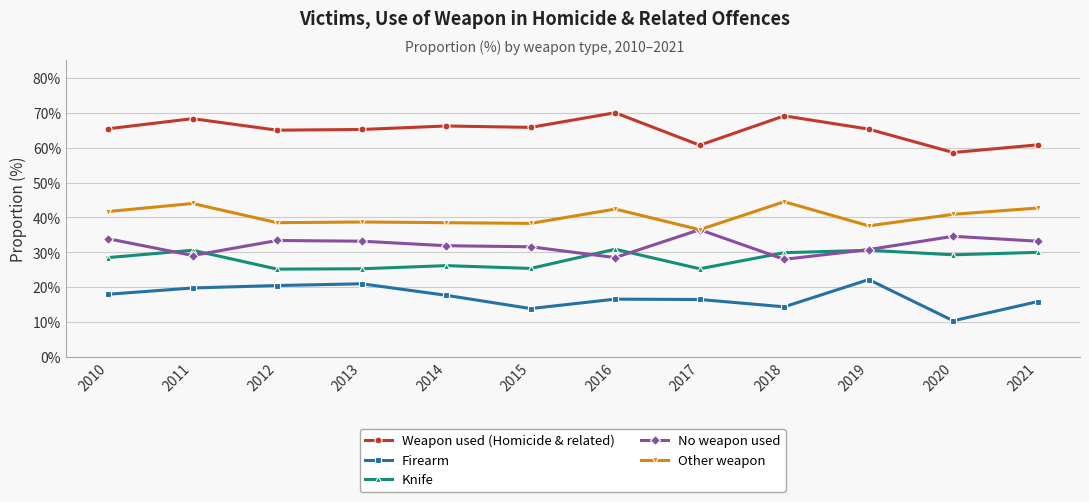

Is the value of Firearm at 2010 greater than the value of Other weapon at 2010?

No